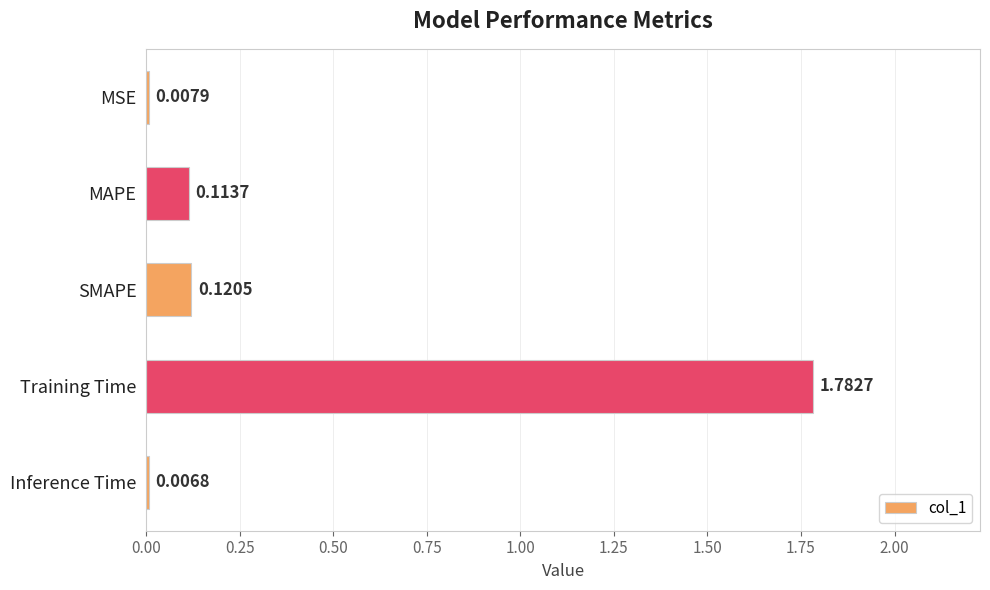

What is the sum of all values?

2.0